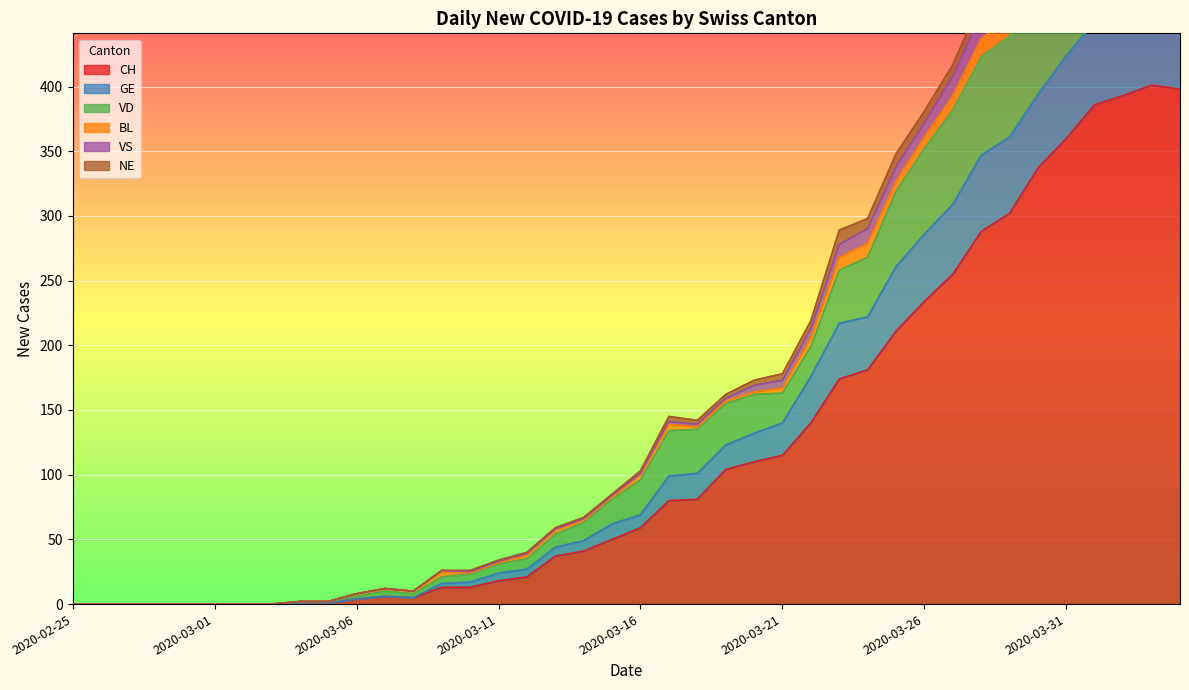

What is the maximum value for CH?

401